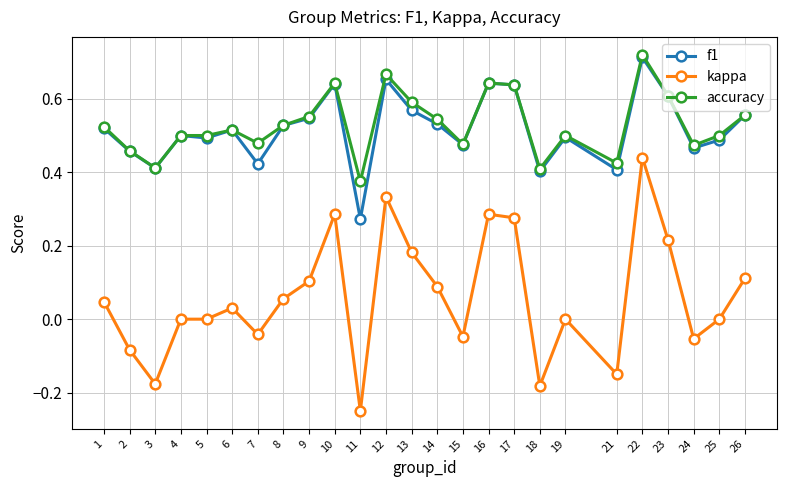

Which series has the largest range (max minus min)?

kappa